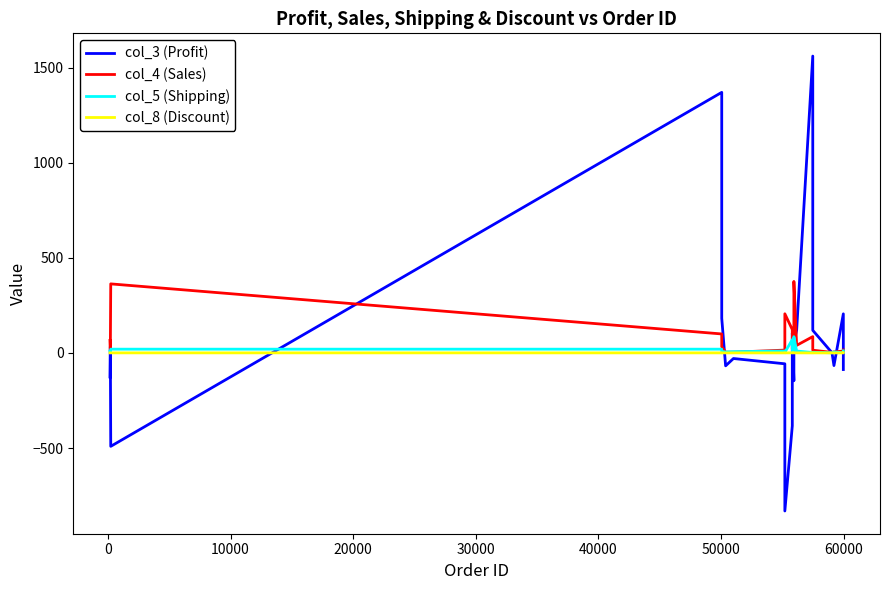

Does the chart have visible grid lines?

No